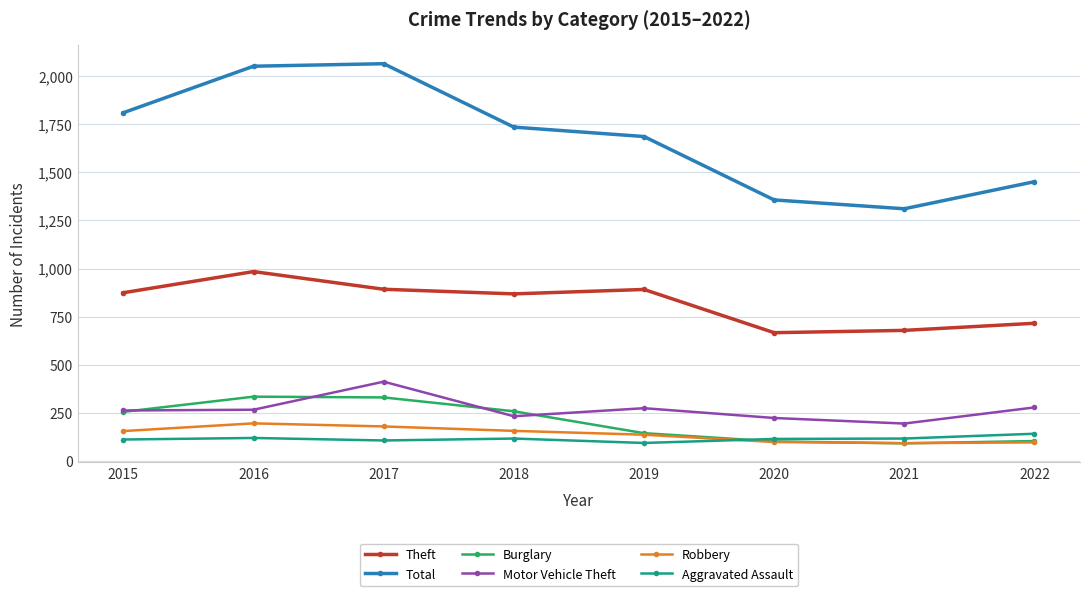

In Motor Vehicle Theft, how many points are higher than both neighbors (excluding endpoints)?

2